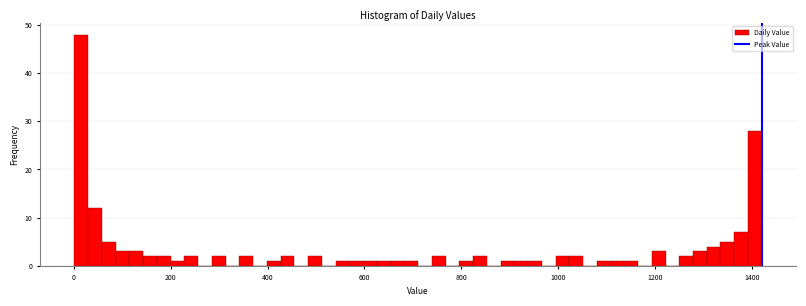

Around what value on the x-axis is the tallest bar? Give the approximate position of its centre, as read against the axis.

20